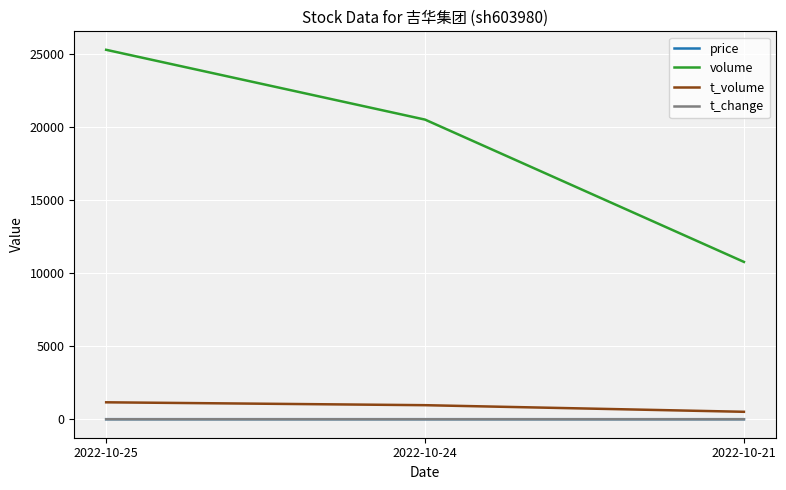

Which series has the widest spread of values?

volume